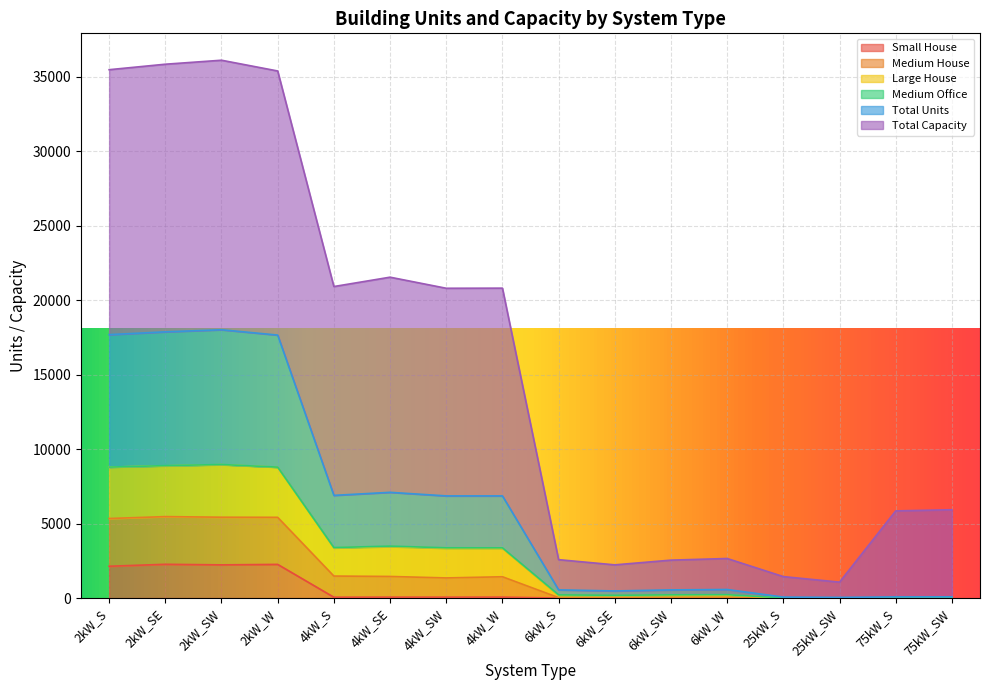

Rank the categories by Total Units value from highest to lowest.

2kW_SW, 2kW_SE, 2kW_S, 2kW_W, 4kW_SE, 4kW_S, 4kW_SW, 4kW_W, 6kW_W, 6kW_SW, 6kW_S, 6kW_SE, 25kW_S, 75kW_SW, 25kW_SW, 75kW_S